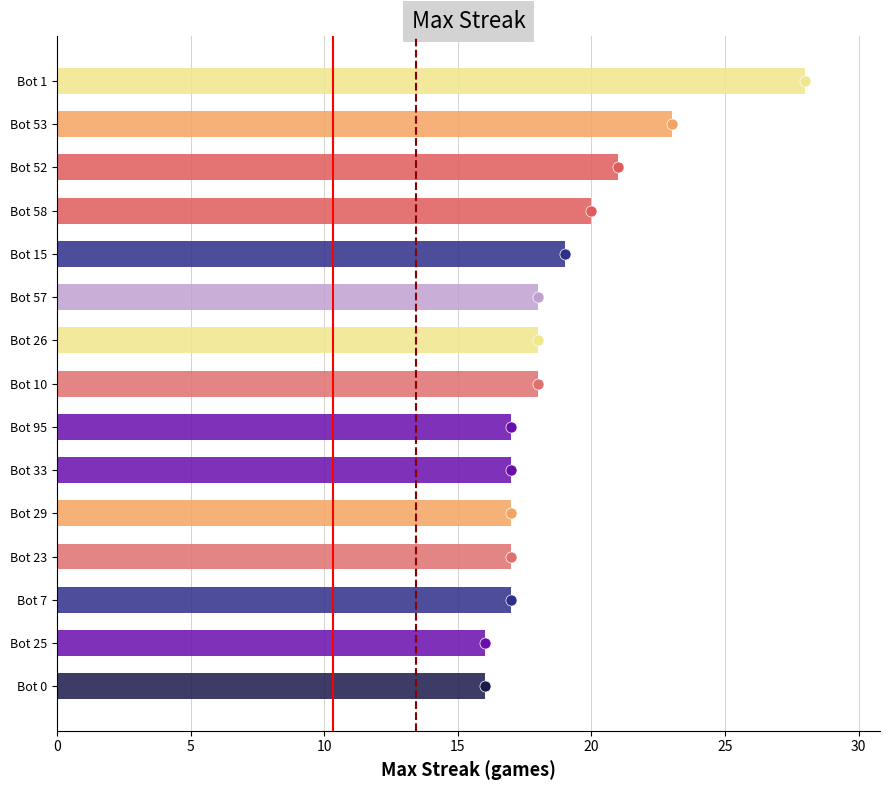

List the labels in order of value, smallest first.

Bot 25, Bot 0, Bot 95, Bot 33, Bot 29, Bot 23, Bot 7, Bot 57, Bot 26, Bot 10, Bot 15, Bot 58, Bot 52, Bot 53, Bot 1